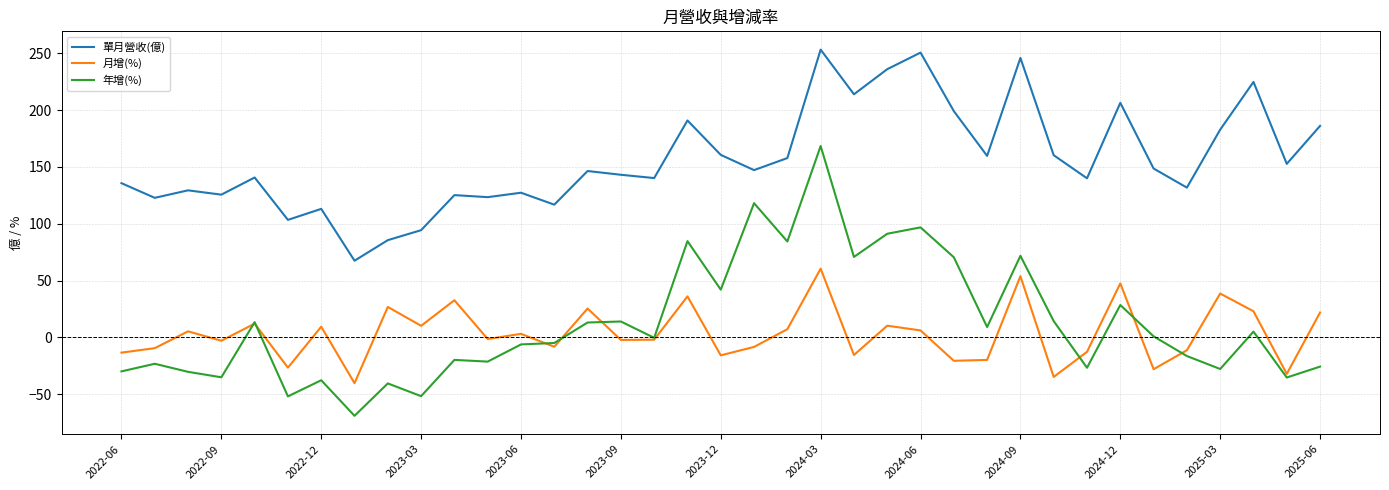

Does the chart have visible grid lines?

Yes